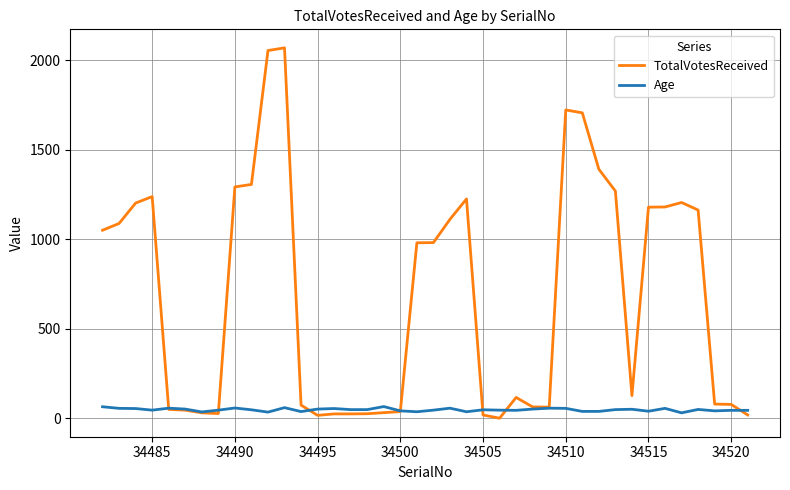

Which series has the widest spread of values?

TotalVotesReceived